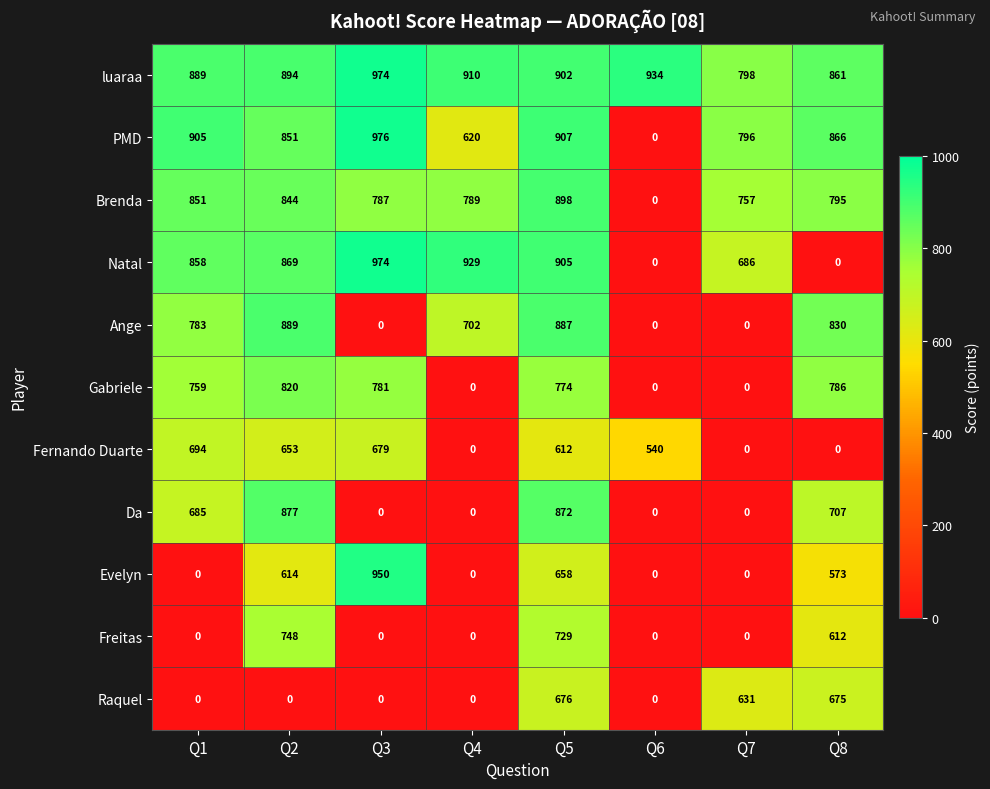

The PMD series shows 620 at Q4. True or false?

True